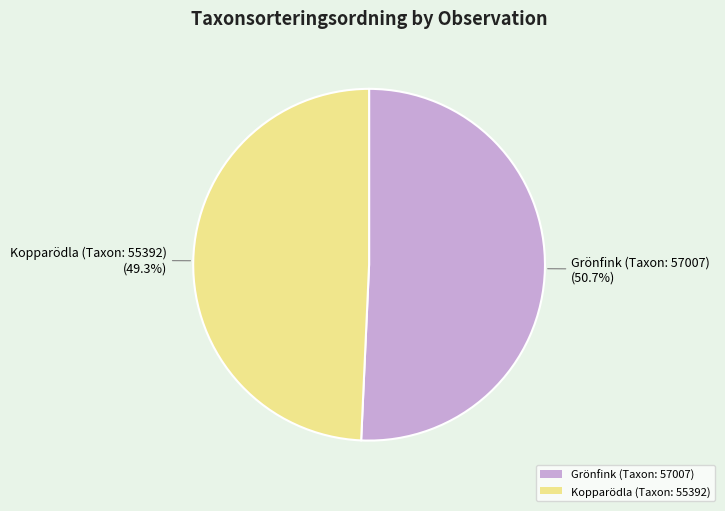

Rank the categories by value from highest to lowest.

Grönfink (Taxon: 57007), Kopparödla (Taxon: 55392)